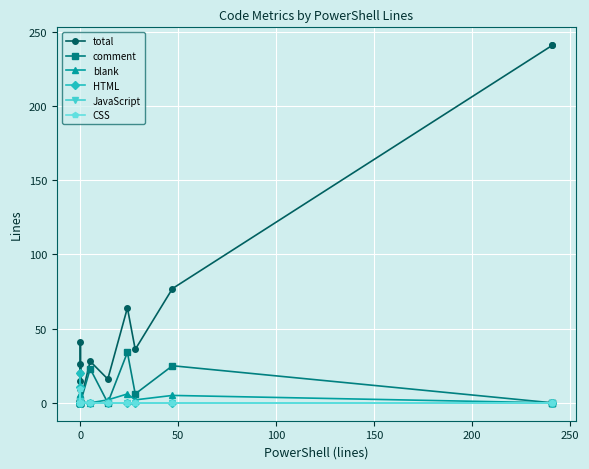

What is the greatest value displayed?

241